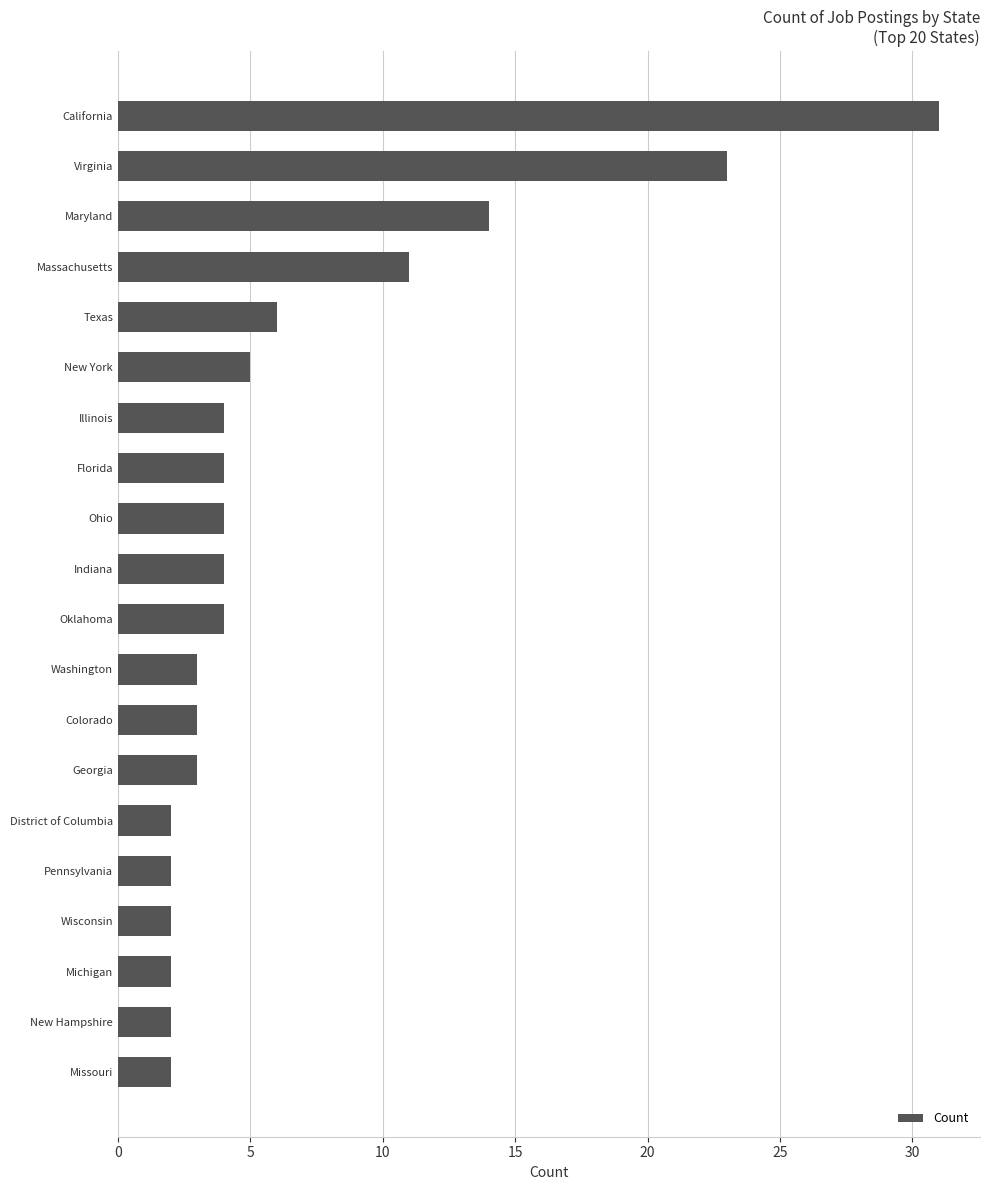

At which label is the value closest to 16?

Maryland